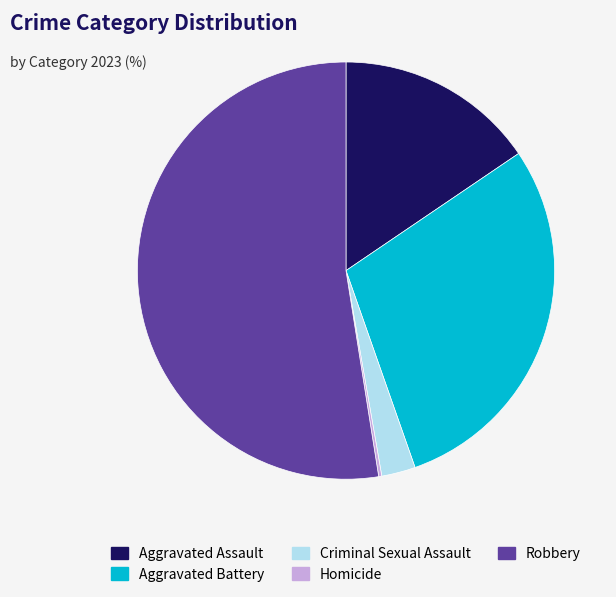

Does Robbery represent more than half of the total?

Yes